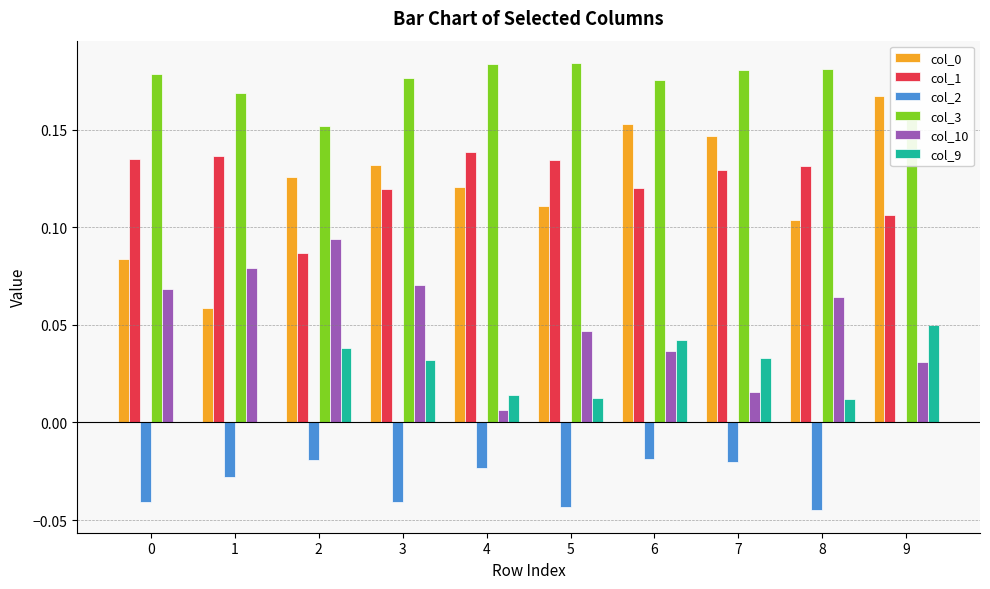

Is it true that col_3 equals 0.3 at 9?

False